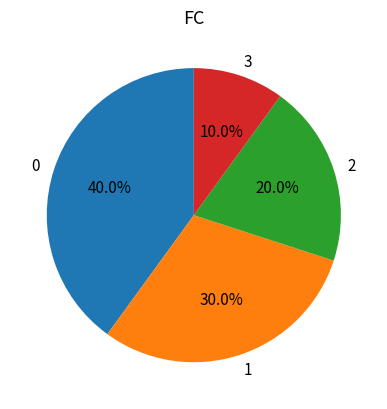

Which has a higher value, 2 or 3?

2